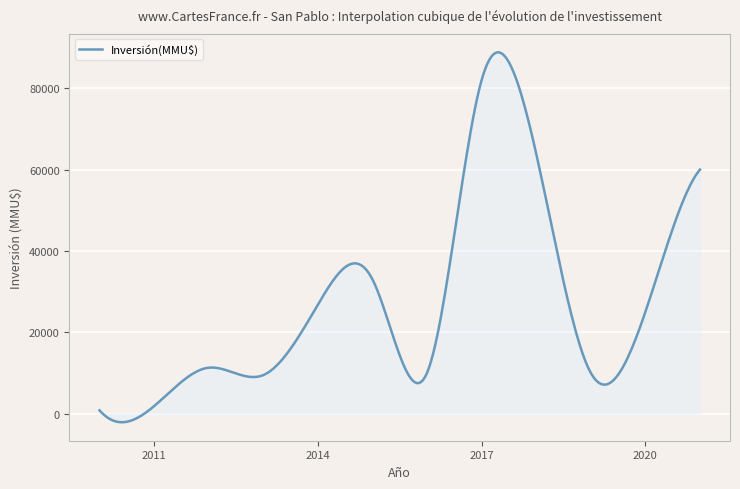

What is the average value?

27374.4